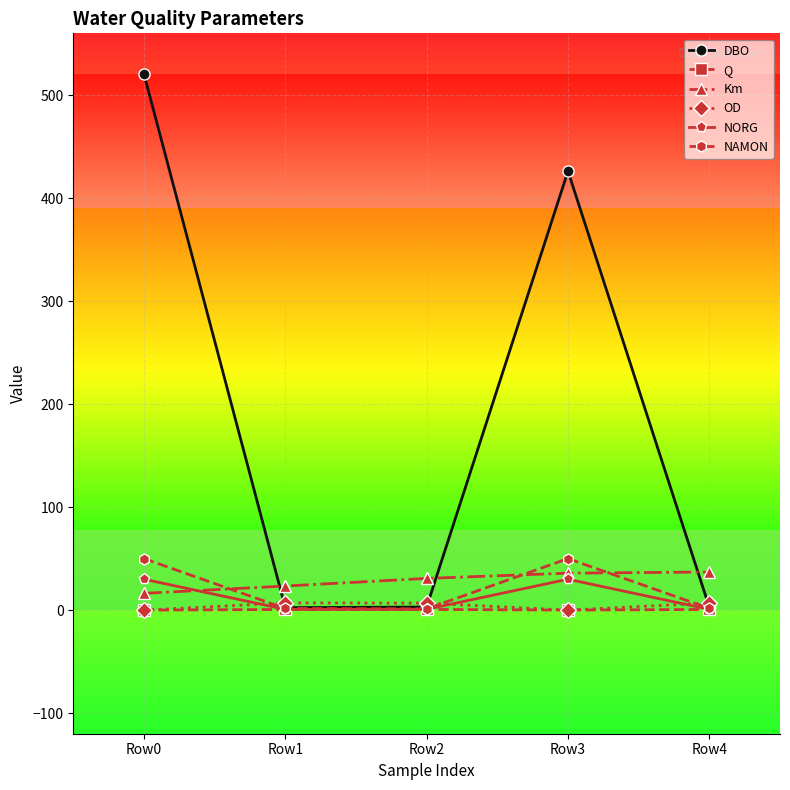

The NAMON series shows 18.3 at Row0. True or false?

False